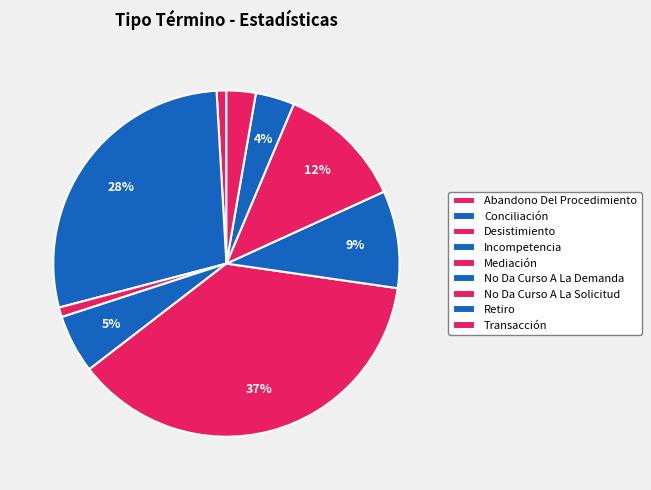

Does any single category account for the majority?

No